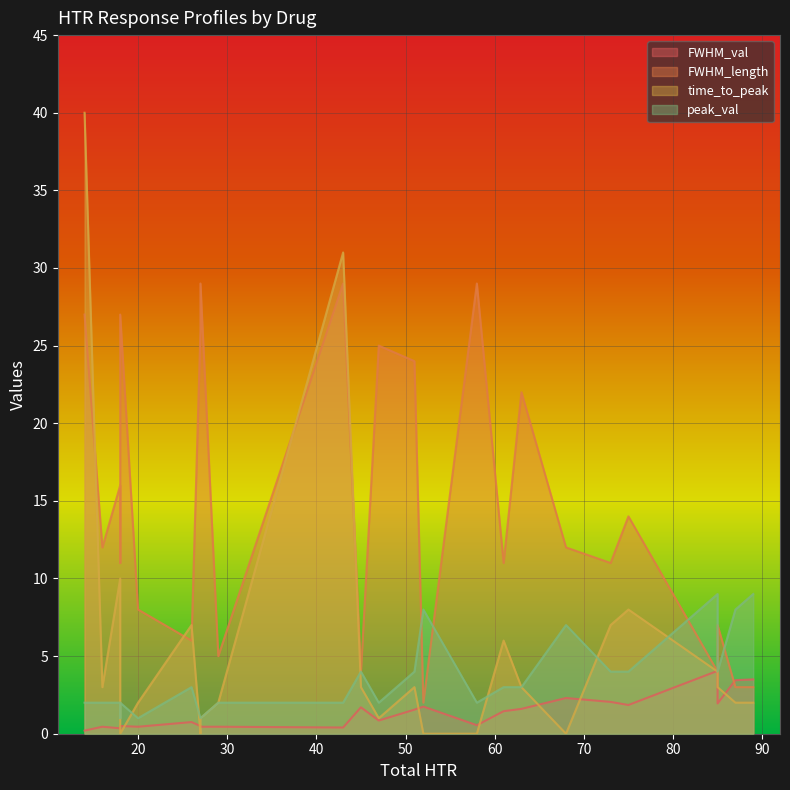

True or false: peak_val and FWHM_length intersect in this chart.

True